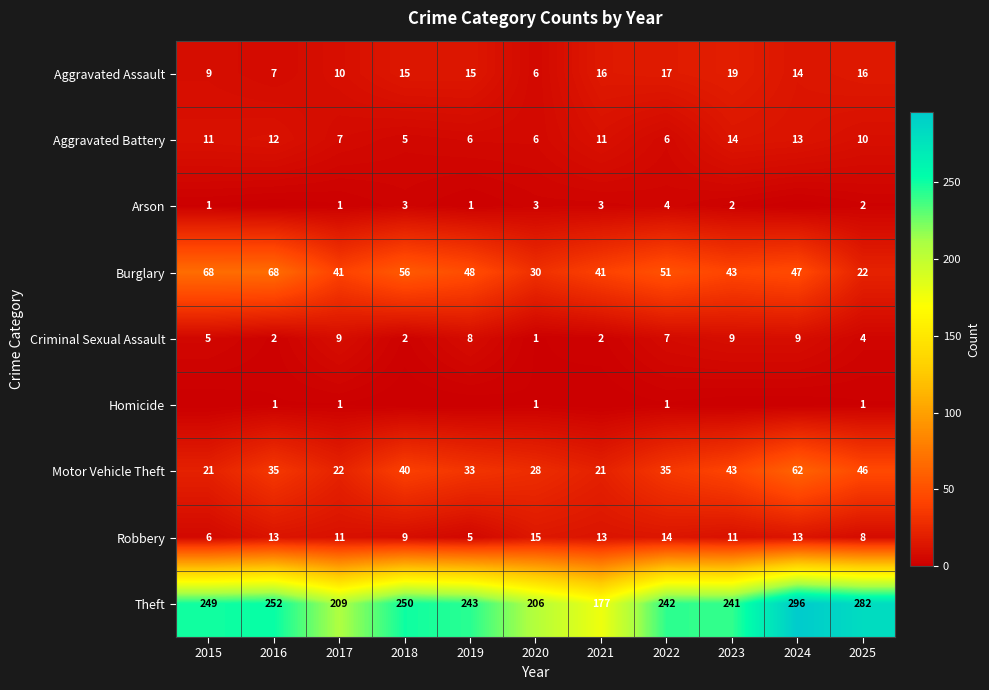

What is the difference between the maximum and minimum values in the Criminal Sexual Assault series?

8